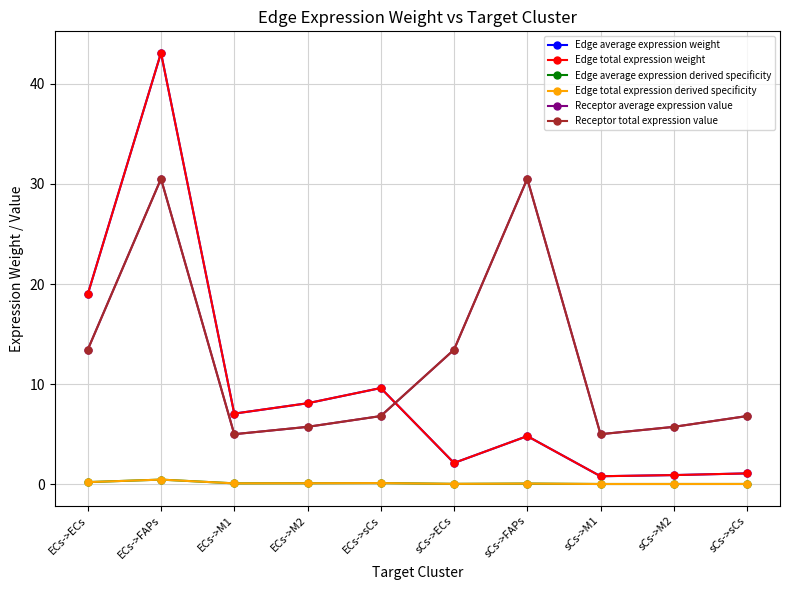

Which category has the highest value across all series?

ECs->FAPs